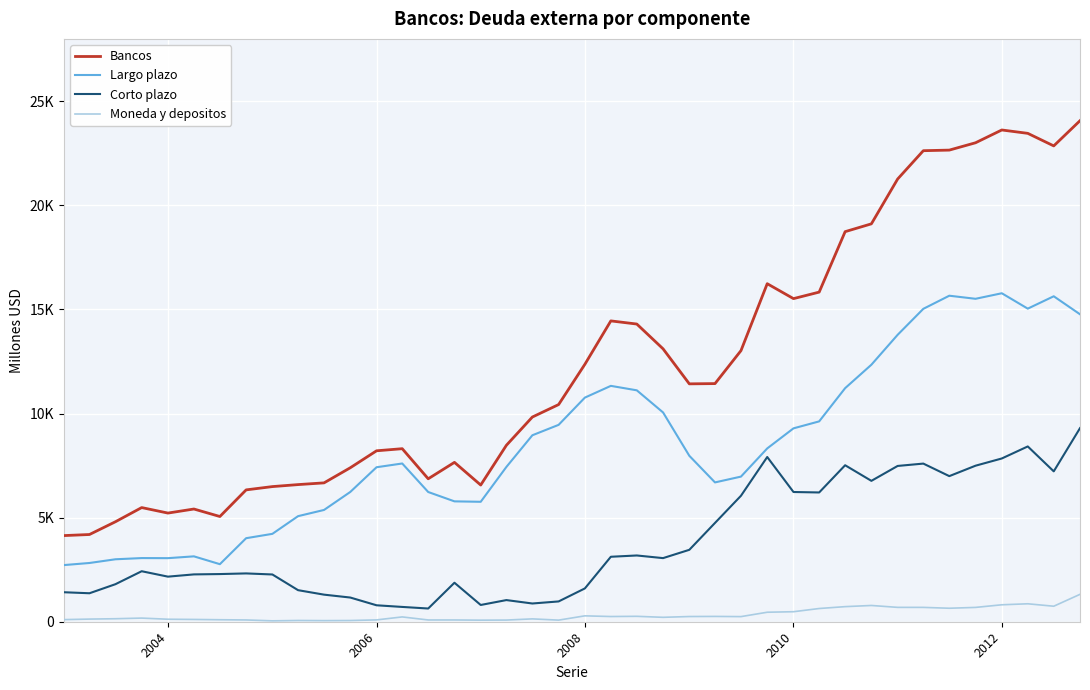

What is the difference between the second highest and second lowest values in the Corto plazo series?

7710